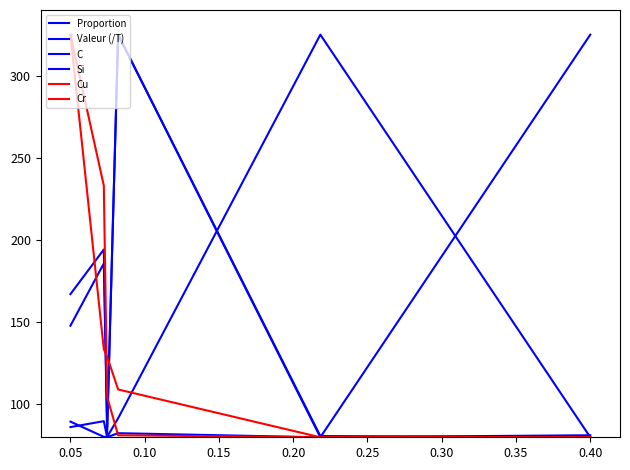

What is the sum of all Si values?

743.6